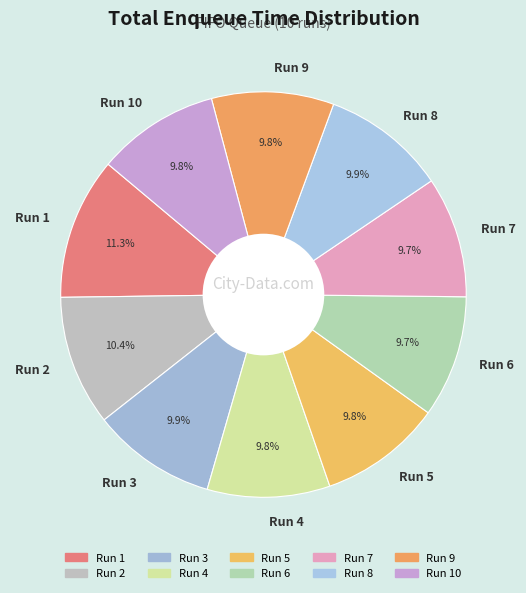

Count the number of slices in the pie.

10